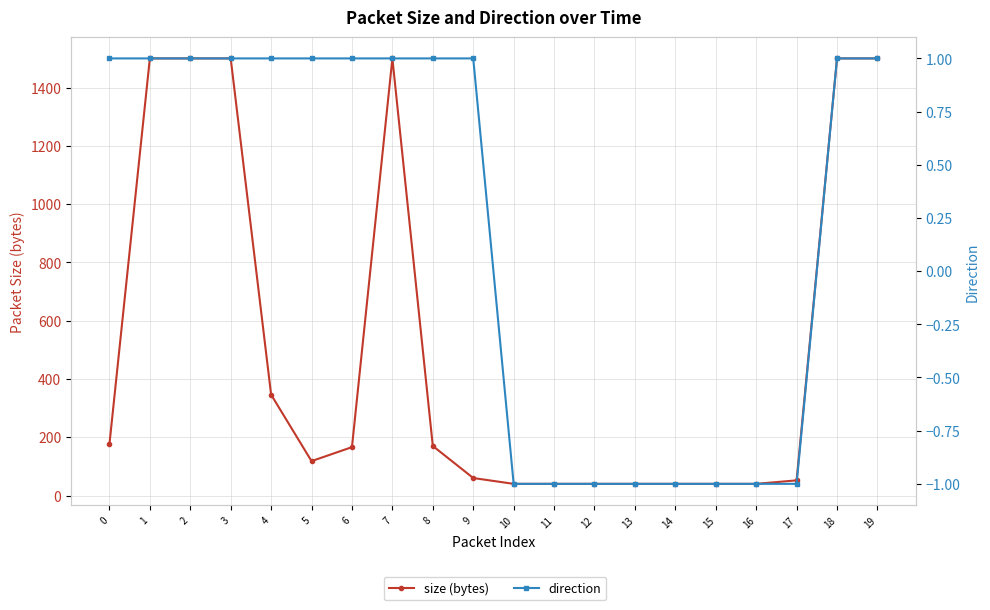

What is the difference between the maximum and second lowest values in the direction series?

2